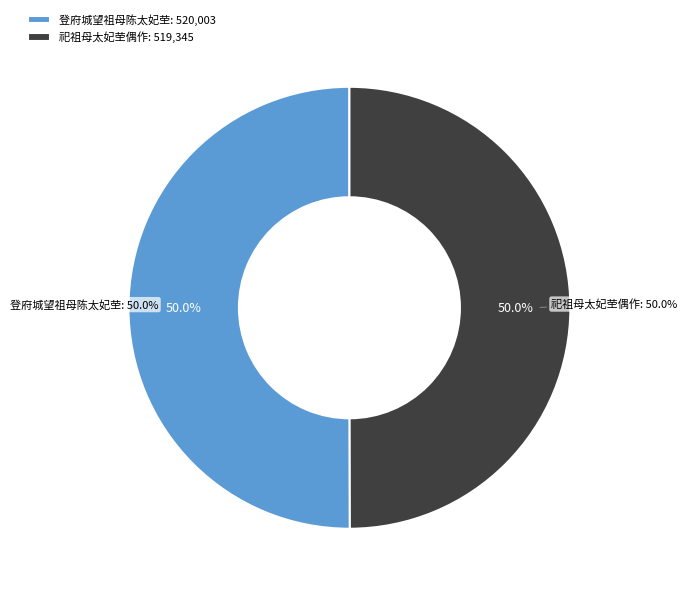

What is the ratio of the value at 登府城望祖母陈太妃茔 to the value at 祀祖母太妃茔偶作?

1.0